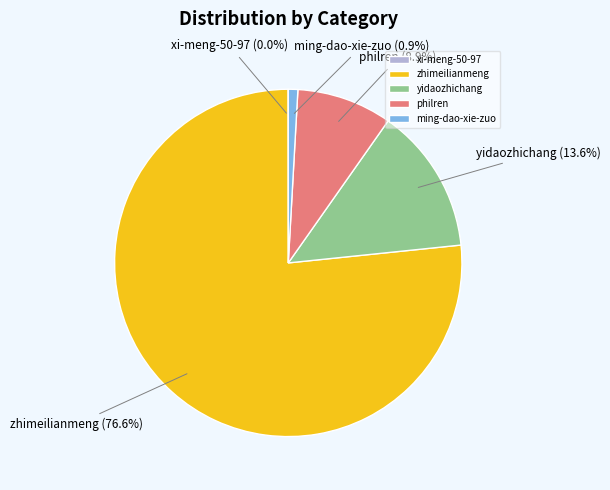

What is the ratio of the value at ming-dao-xie-zuo to the value at philren?

0.1